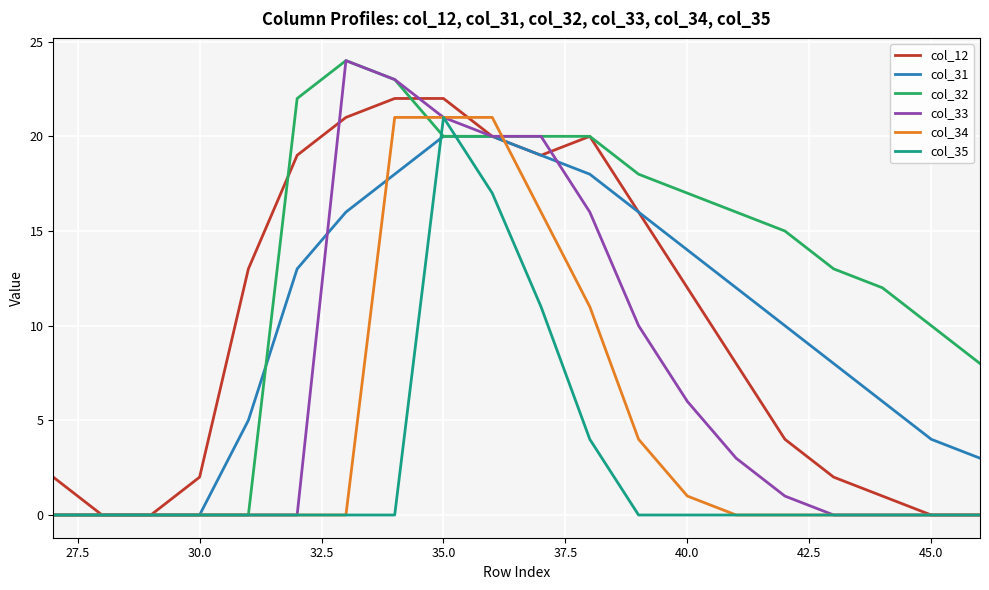

Which series has the largest total across all categories?

col_32